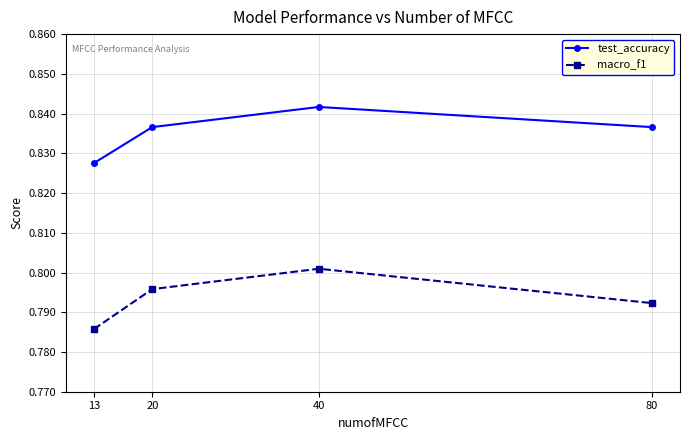

Which series has the largest range (max minus min)?

macro_f1